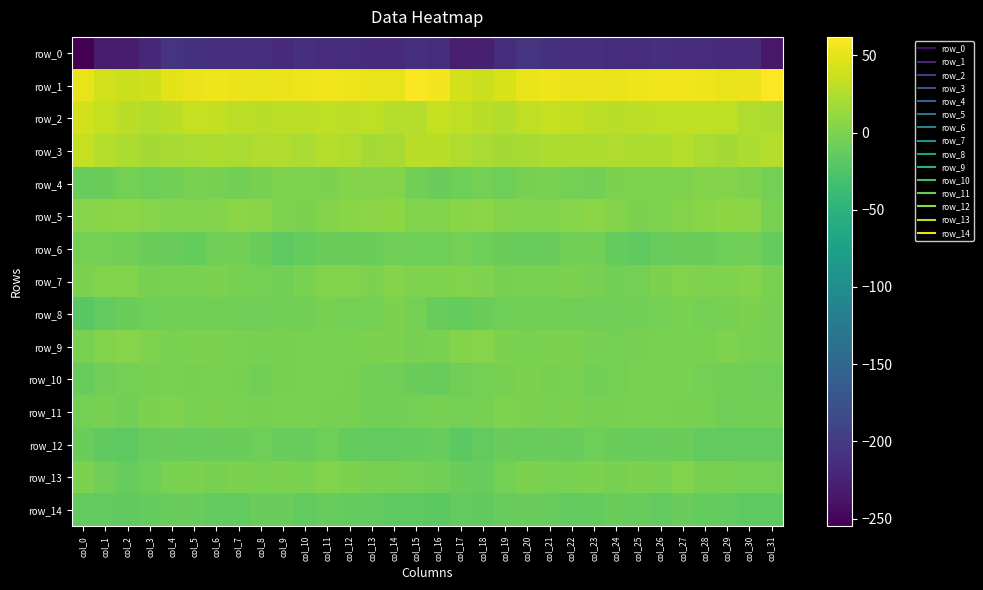

At which category is the sum across all series the highest?

col_27